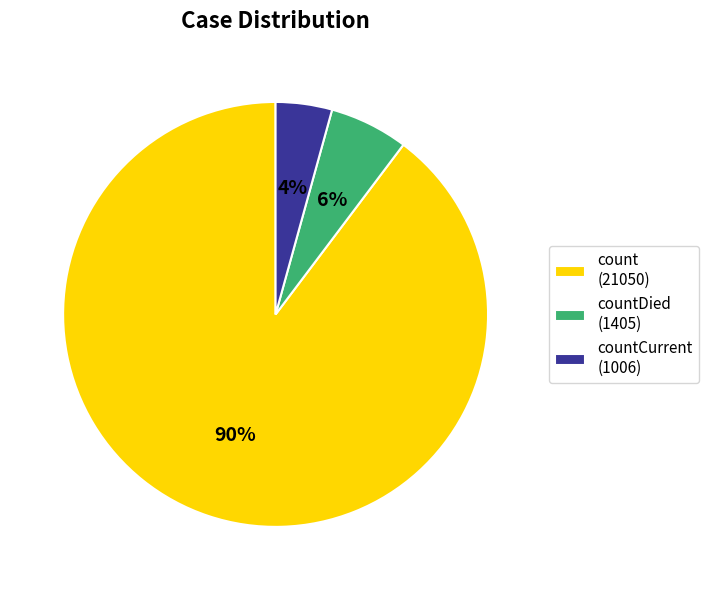

Which slice is the smallest?

countCurrent (1006)